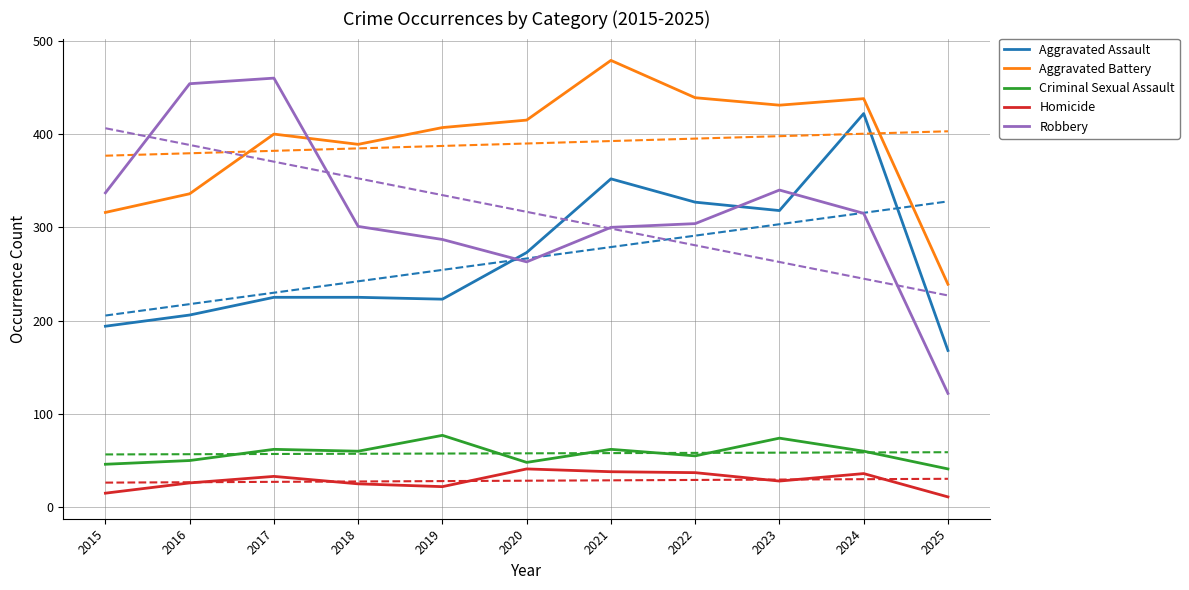

Reading right to left, list all the values displayed in this chart.

Aggravated Assault: 168	422	318	327	352	273	223	225	225	206	194
Aggravated Battery: 239	438	431	439	479	415	407	389	400	336	316
Criminal Sexual Assault: 41	60	74	55	62	48	77	60	62	50	46
Homicide: 11	36	28	37	38	41	22	25	33	26	15
Robbery: 122	315	340	304	300	263	287	301	460	454	337